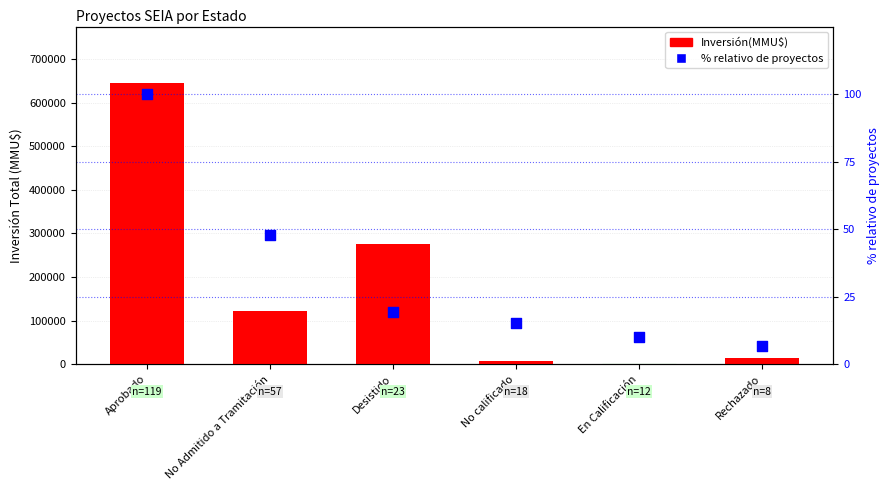

What is the total value across all series at No Admitido a Tramitación?

122527.9